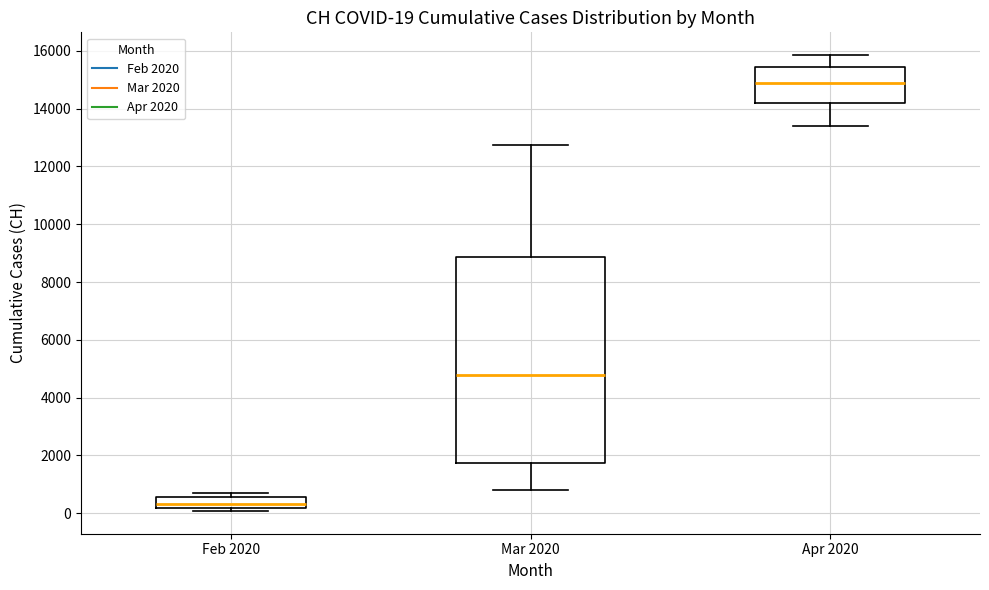

Which box's median line is the highest?

Apr 2020